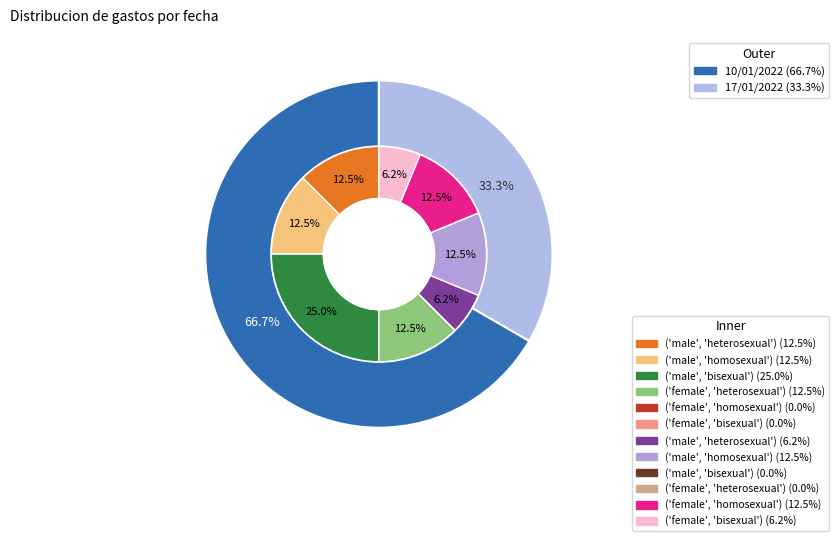

Approximately how many times larger is the value at 10/01/2022 compared to 17/01/2022?

2.0